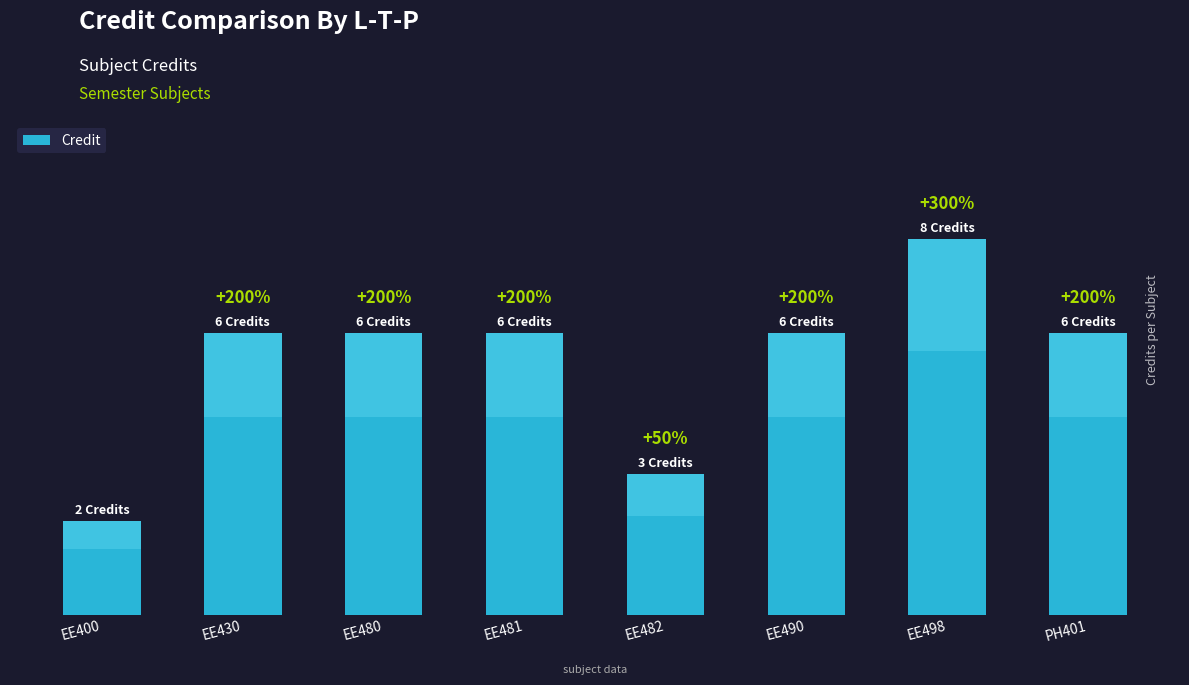

What is the sum of the values at EE430 and EE400?

8